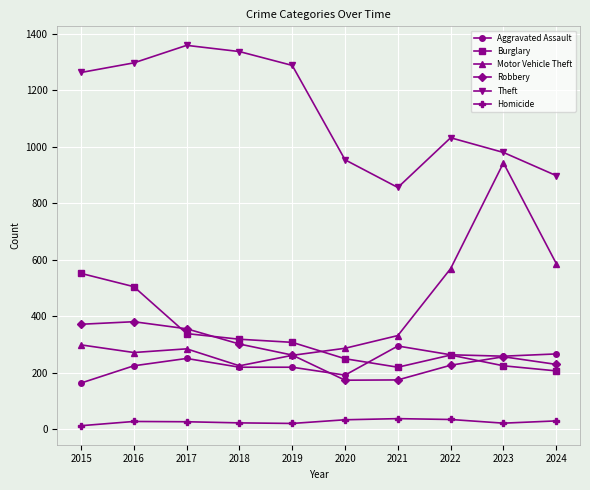

List the series in order of their peak value, lowest first.

Homicide, Aggravated Assault, Robbery, Burglary, Motor Vehicle Theft, Theft